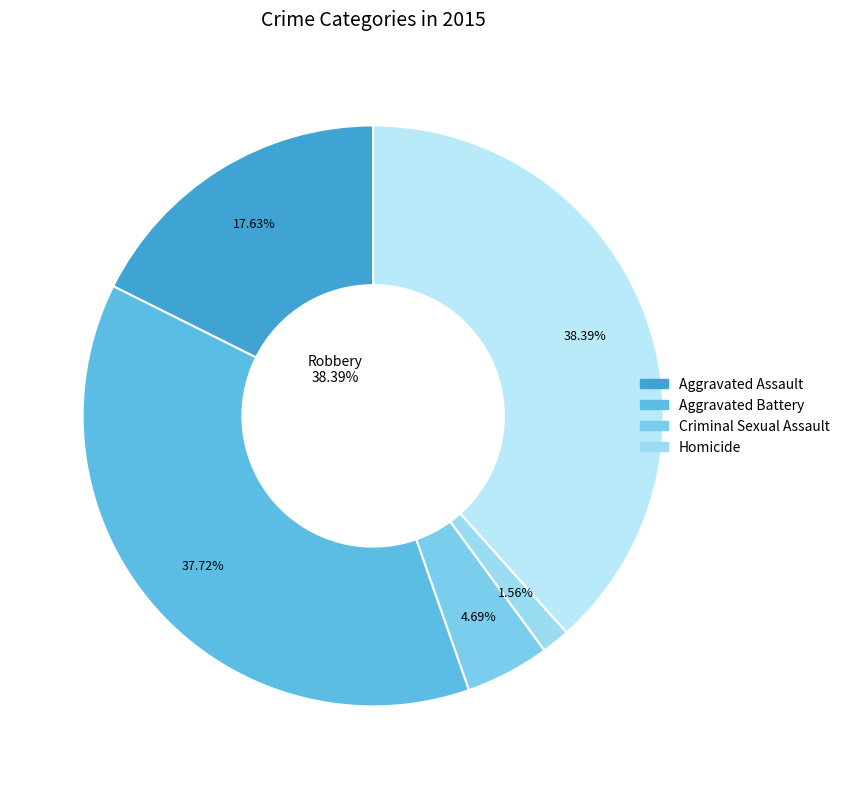

Combined, what portion of the pie is Criminal Sexual Assault and Aggravated Battery?

42.4%